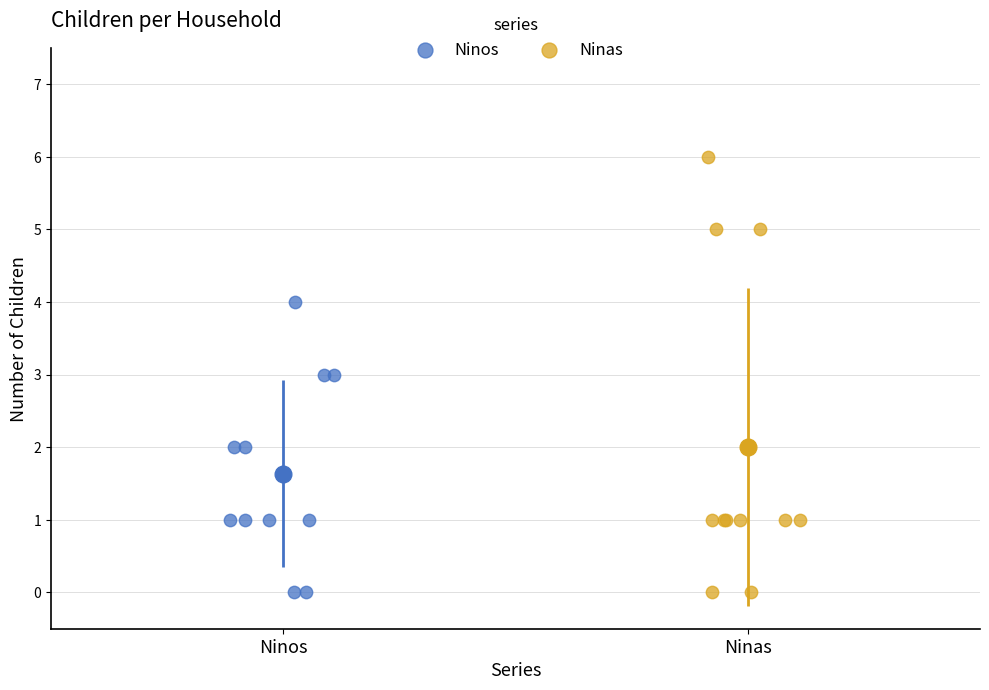

Which series has the largest Y range (max minus min)?

Ninas